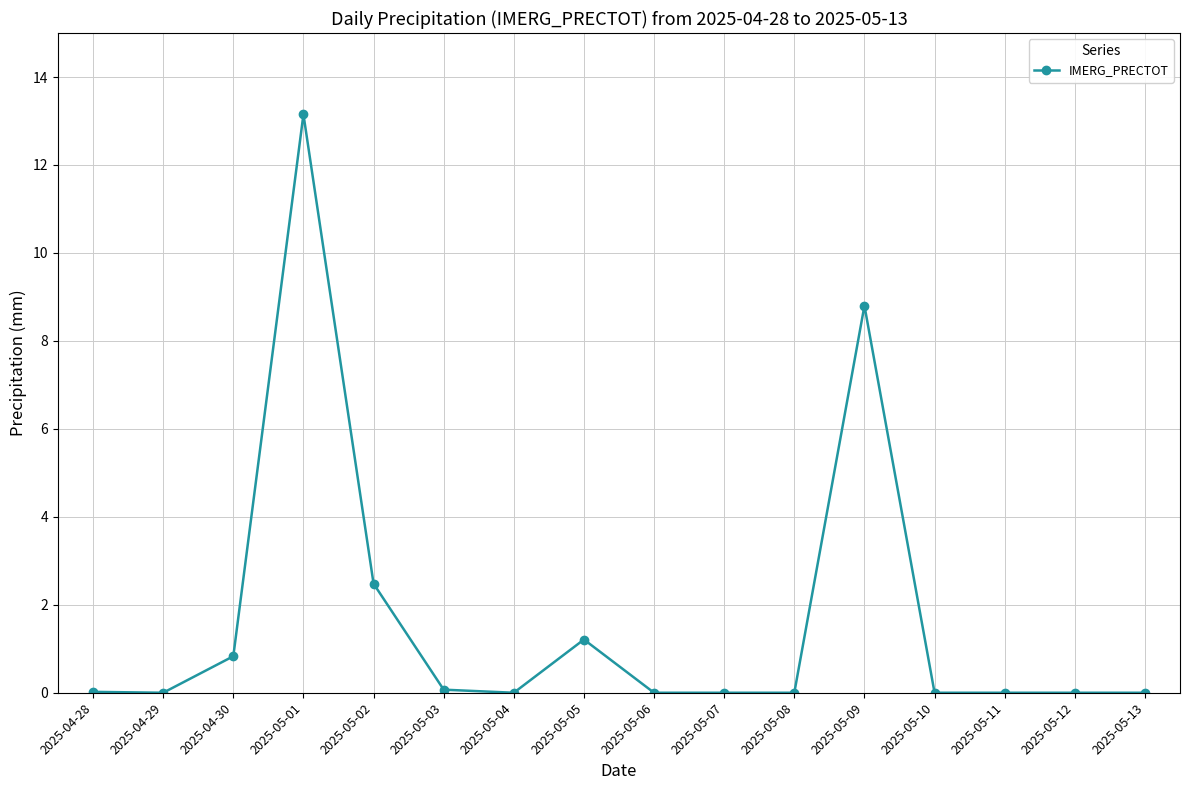

What is the sum of the values at 2025-04-30 and 2025-05-04?

0.8